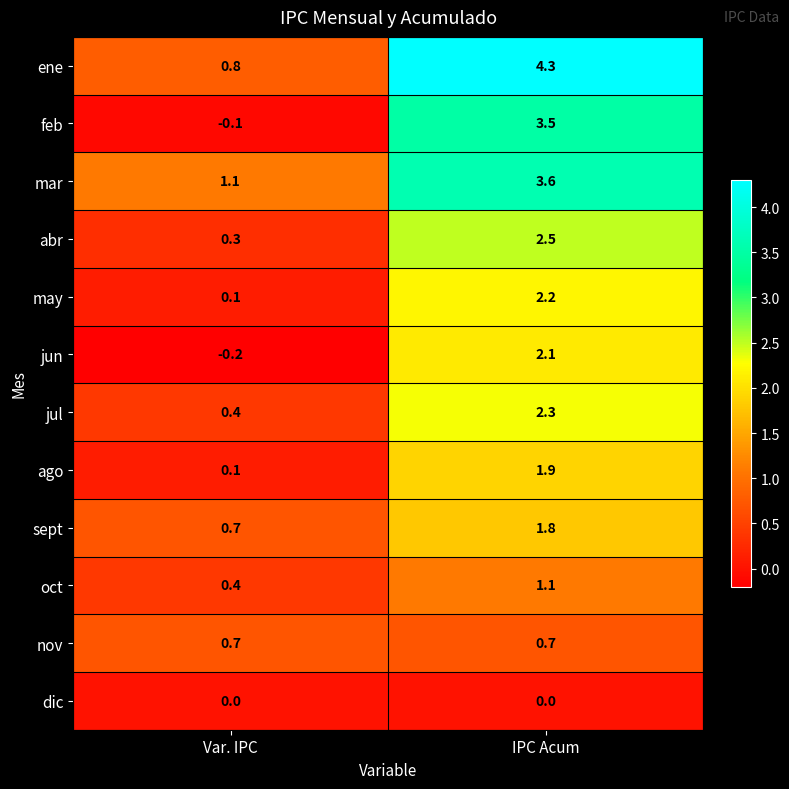

Where does the jul series first go above 2?

IPC Acum